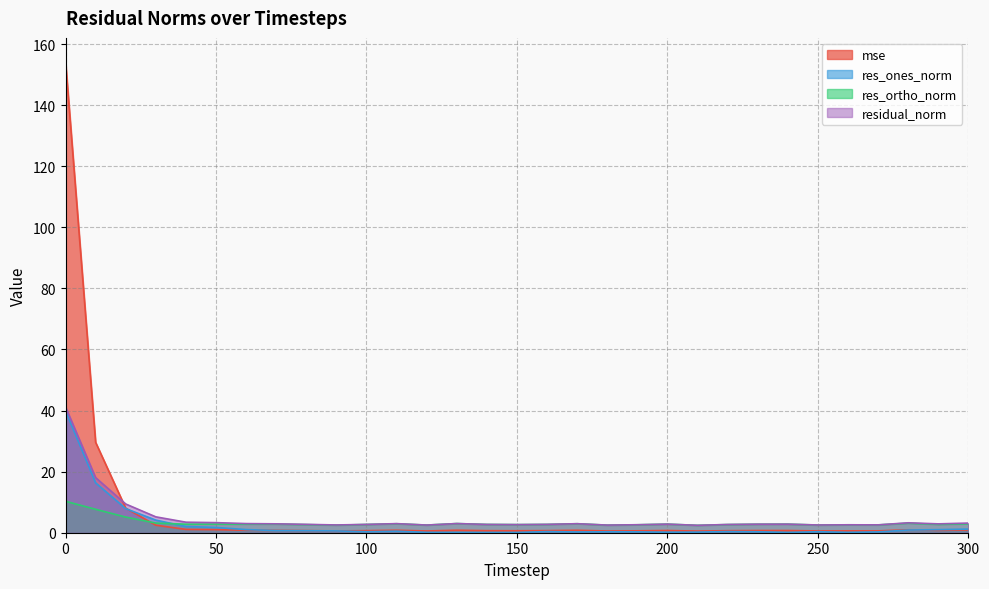

Reading left to right, extract all data points from this chart.

mse: 154.3	29.6	8.0	2.5	1.1	1.0	0.8	0.8	0.7	0.6	0.7	0.8	0.6	0.8	0.7	0.6	0.7	0.8	0.6	0.6	0.7	0.5	0.7	0.7	0.7	0.6	0.6	0.6	1.0	0.8	0.9
res_ones_norm: 39.9	16.3	7.9	4.1	2.0	1.7	1.0	0.7	0.7	0.6	0.3	0.5	0.1	0.0	0.0	0.1	0.4	0.2	0.3	0.3	0.1	0.2	0.4	0.3	0.0	0.3	0.1	0.3	0.9	1.0	1.2
res_ortho_norm: 10.3	7.7	5.1	3.2	2.8	2.8	2.8	2.8	2.7	2.5	2.7	2.9	2.5	3.0	2.7	2.7	2.7	2.9	2.5	2.6	2.8	2.4	2.7	2.8	2.8	2.5	2.6	2.6	3.1	2.7	2.9
residual_norm: 41.2	18.0	9.4	5.2	3.4	3.3	3.0	2.9	2.7	2.5	2.7	3.0	2.5	3.0	2.7	2.7	2.7	3.0	2.5	2.6	2.8	2.4	2.7	2.8	2.8	2.5	2.6	2.6	3.2	2.9	3.2